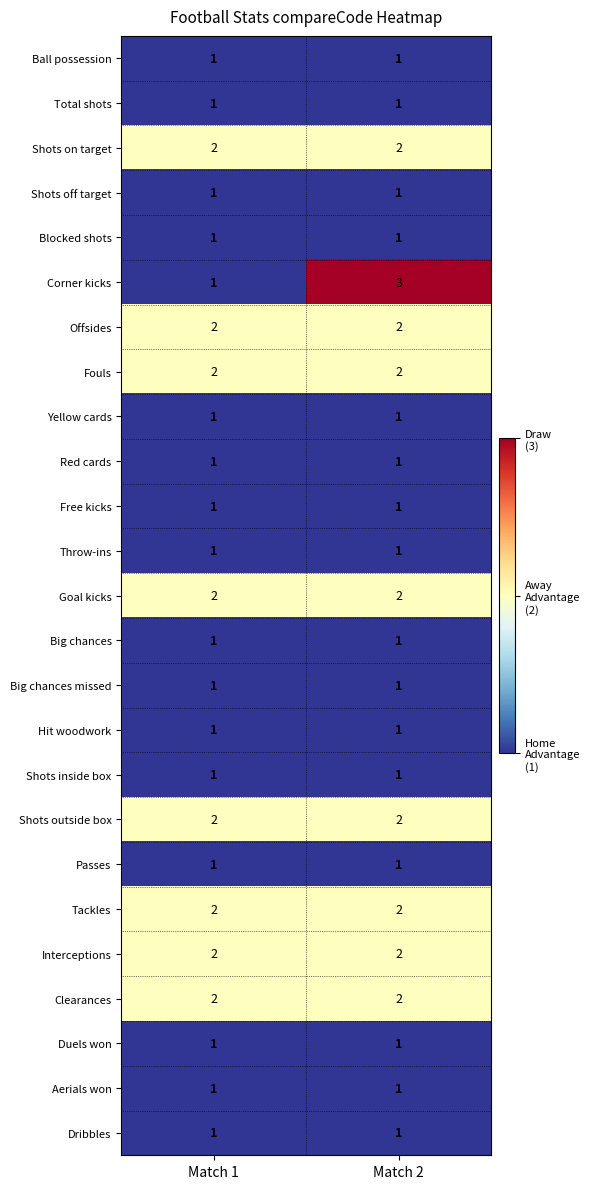

How many series are shown in this chart?

25